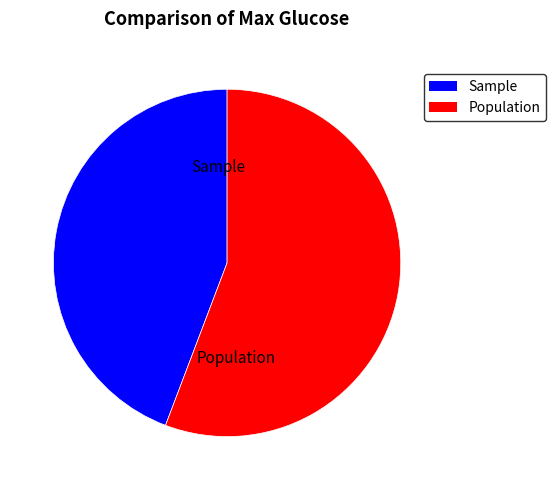

Which category has the smallest portion of the pie?

Sample